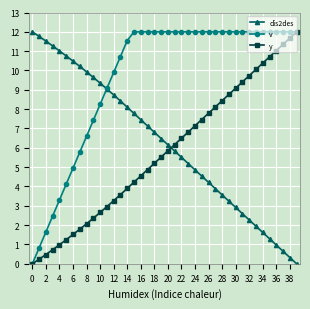

What are all the series names shown in the legend?

dis2des, v, y